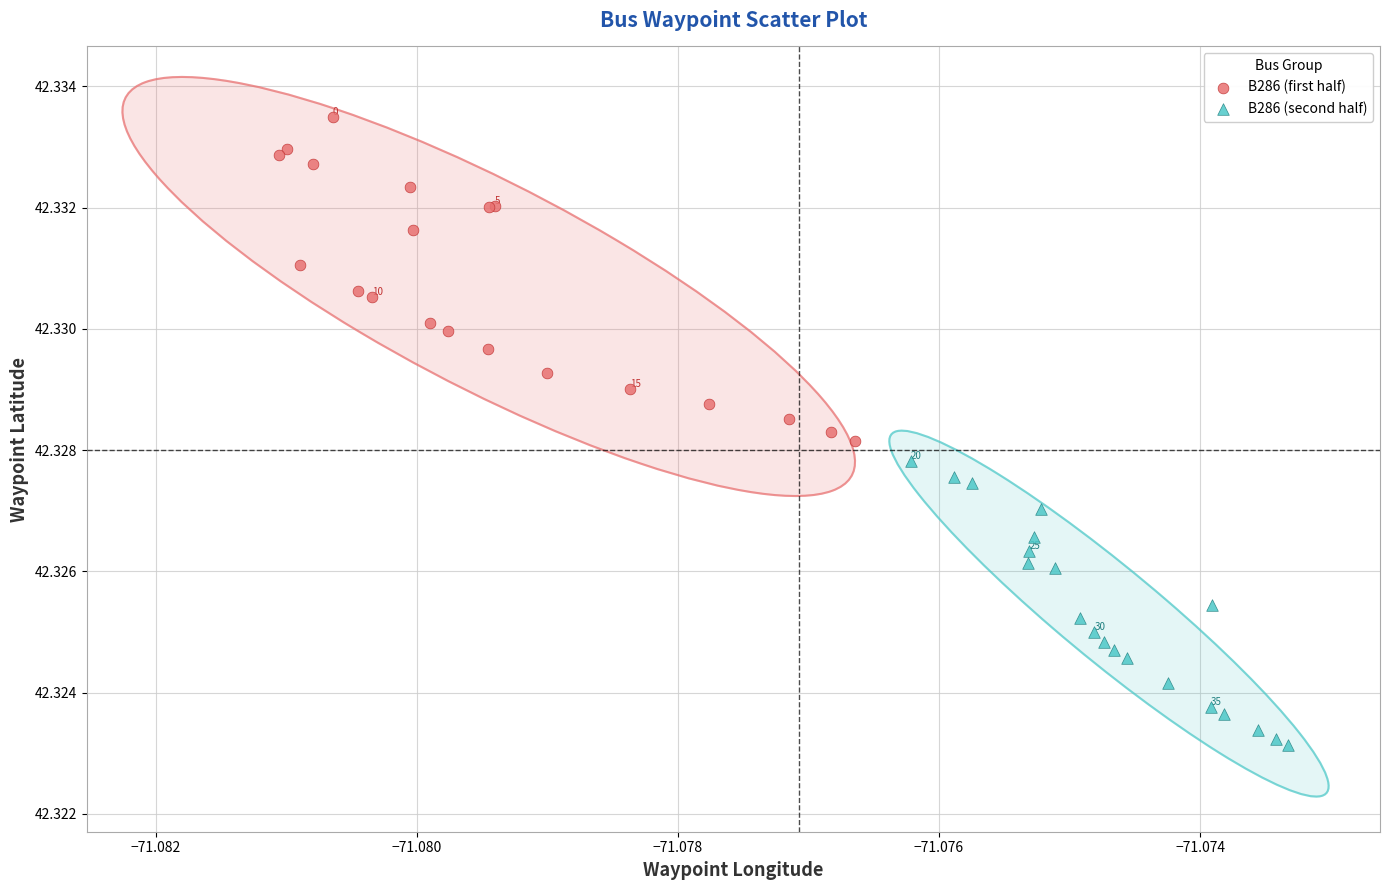

Which series reaches the minimum Y coordinate?

B286 (second half)